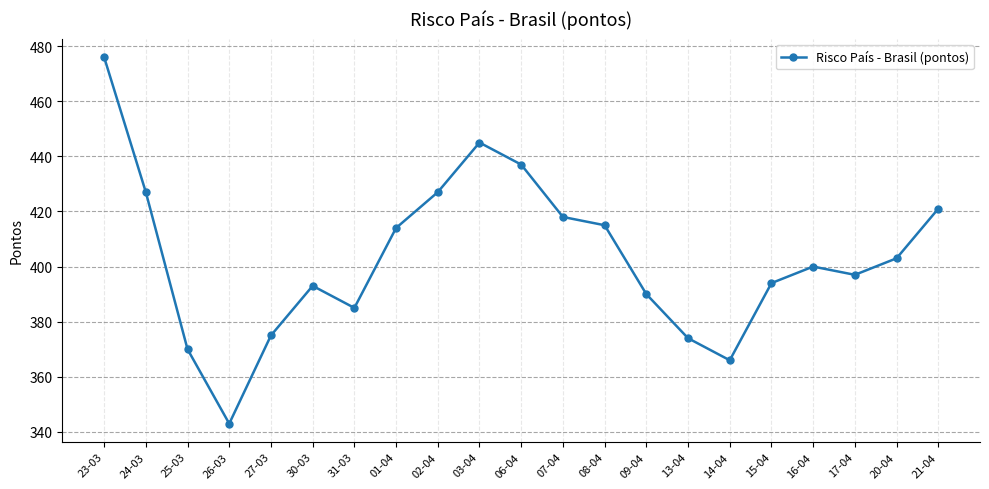

Where is the first local maximum?

30-03